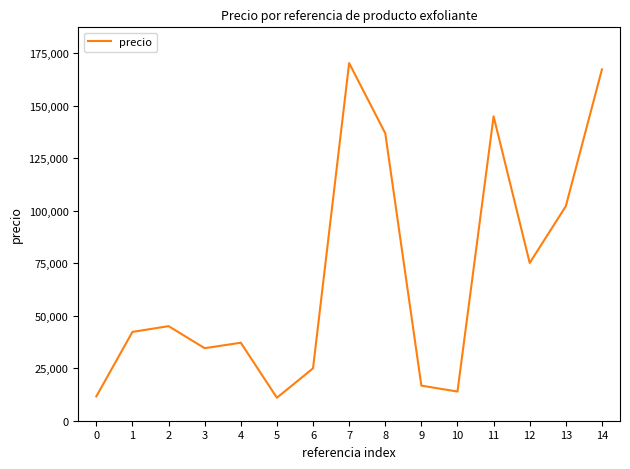

At which category does the data reach its first local valley?

3